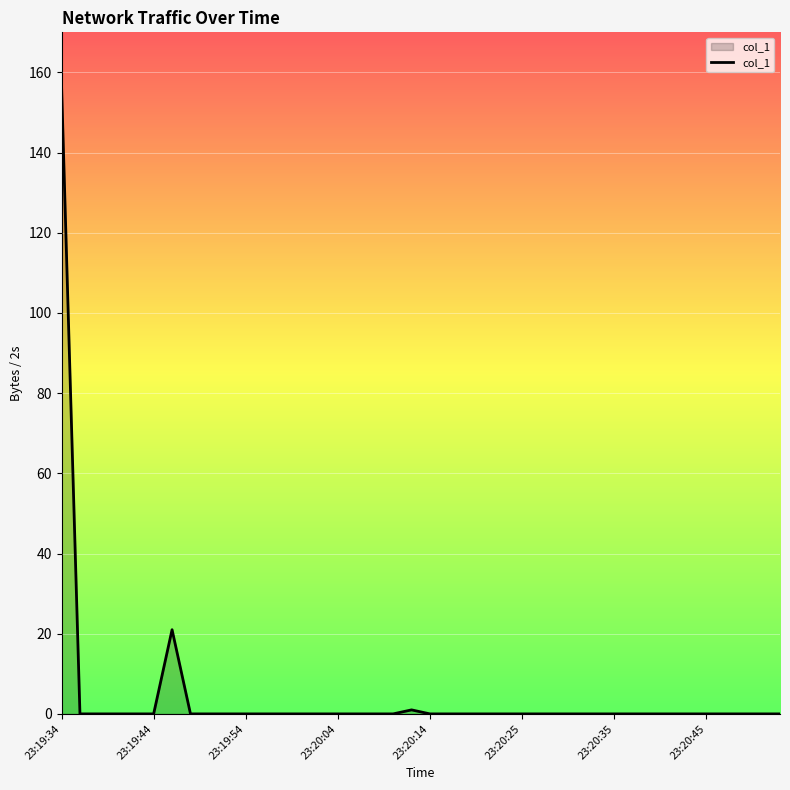

What is the difference between the maximum and minimum values?

156.9